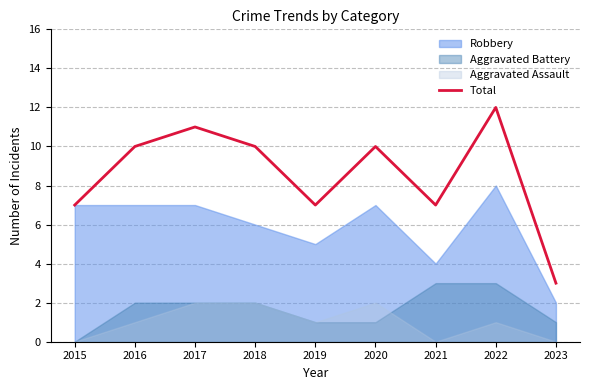

List the labels in order of value, smallest first.

2023, 2015, 2019, 2021, 2016, 2018, 2020, 2017, 2022